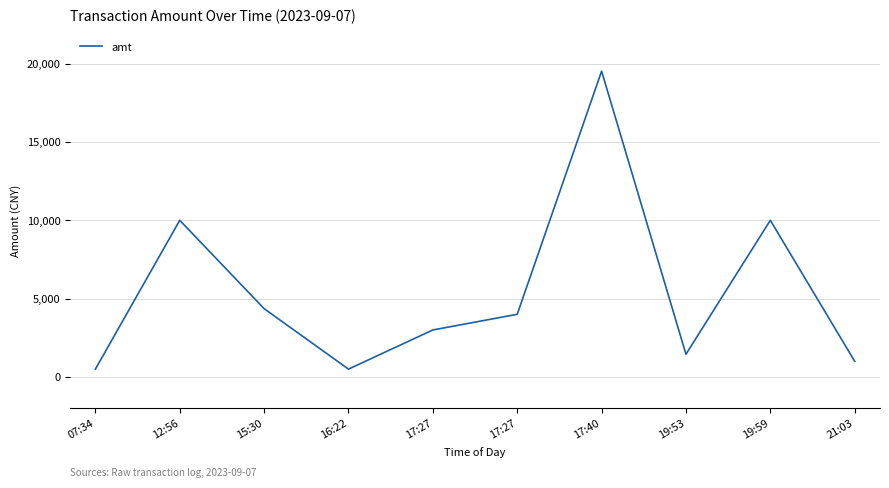

Reading right to left, list all the values displayed in this chart.

1000.0	10000.0	1450.0	19520.0	4000.0	3000.0	500.0	4359.0	10000.0	499.9